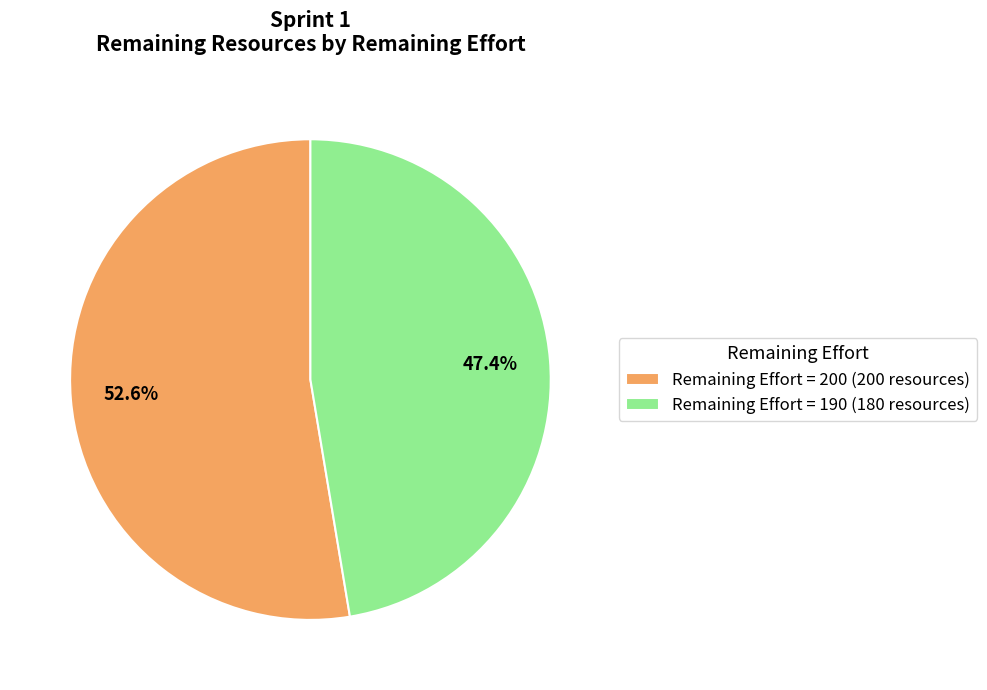

To the nearest percent, what percentage of the pie is Remaining Effort = 190?

47%